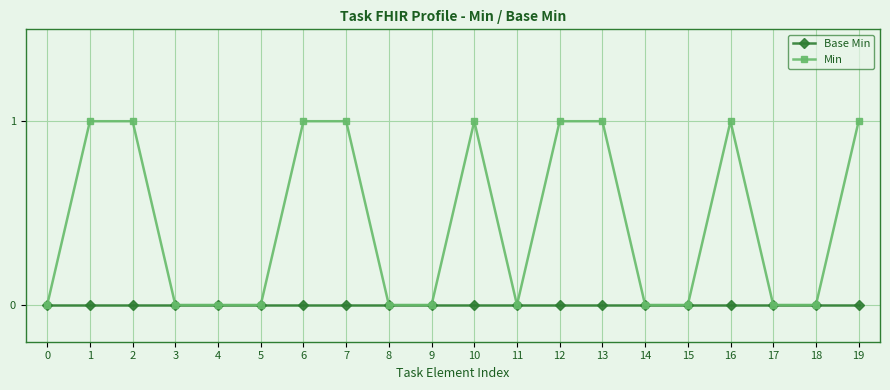

What is the value of the Min point at the 11th from the left?

1